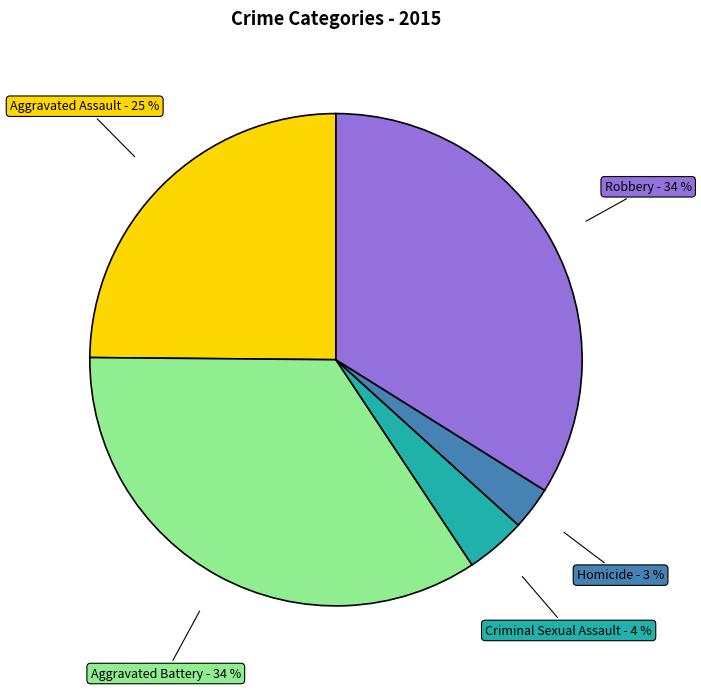

What percentage is the Aggravated Battery slice, to the nearest percent?

34%